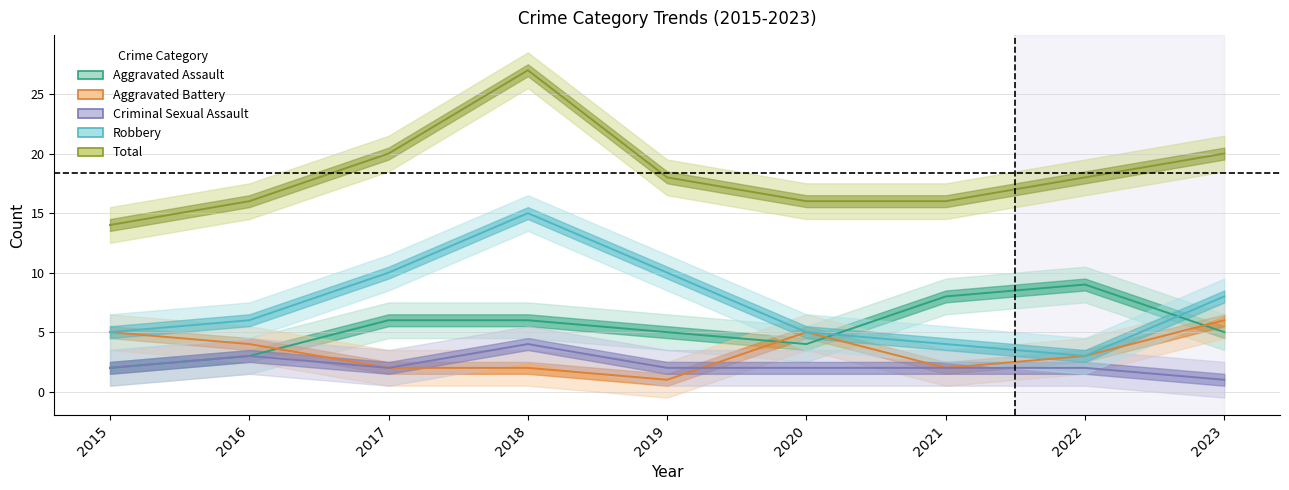

How many Total values are between 16 and 20?

7